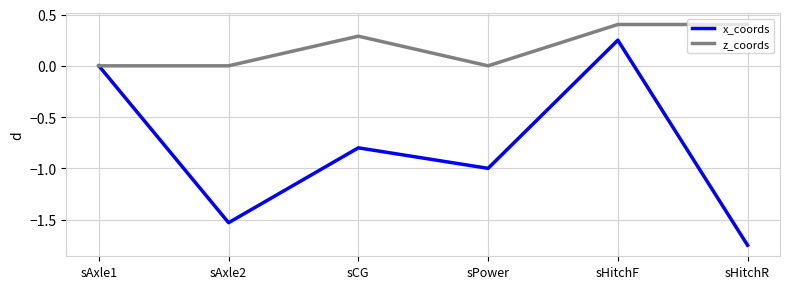

Is it true that z_coords equals 0.3 at sCG?

True